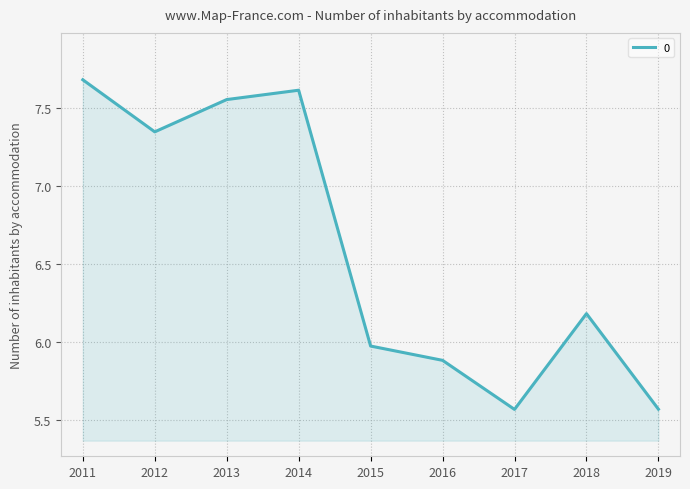

What is the greatest value displayed?

7.7